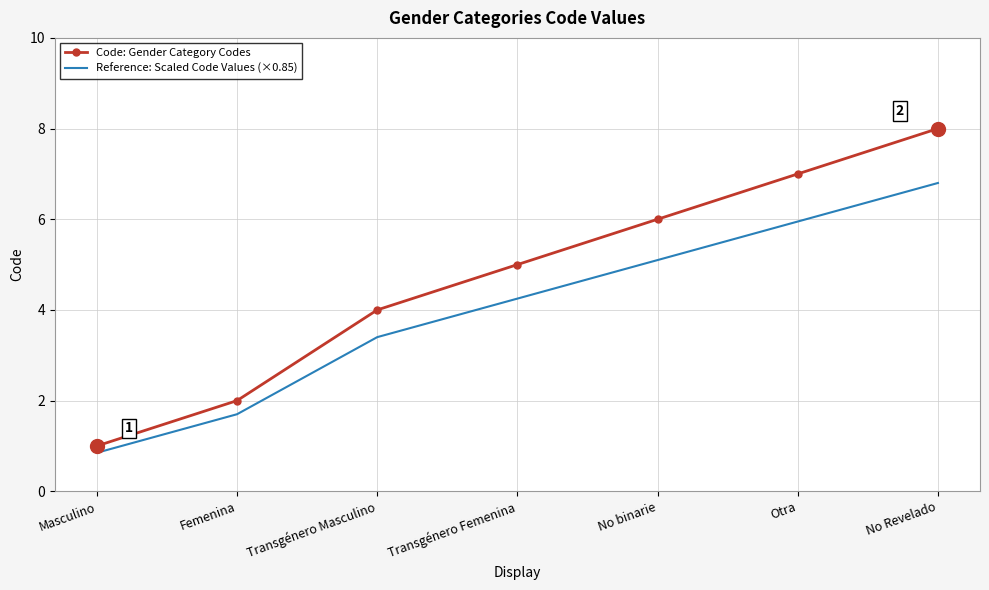

True or false: Reference: Scaled Code Values (×0.85) and Code: Gender Category Codes intersect in this chart.

False